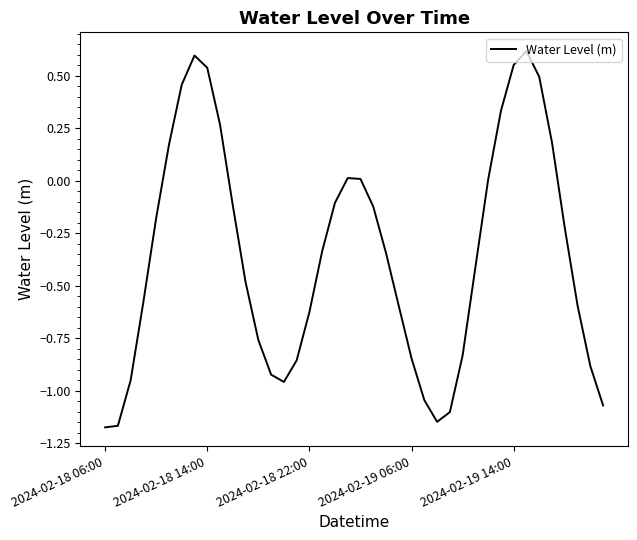

What is the difference between the maximum and minimum values?

1.8